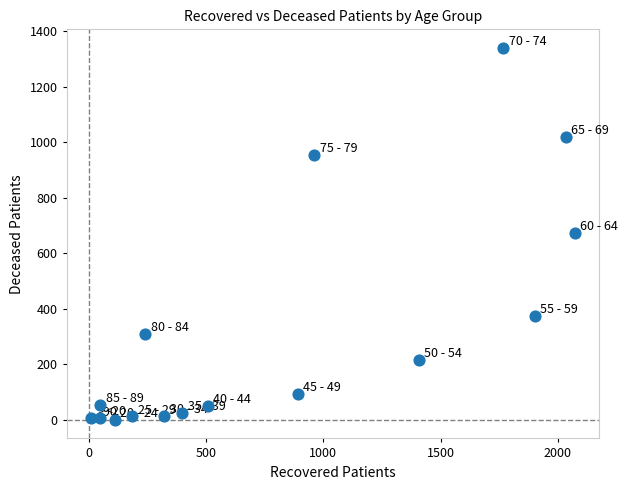

What is the range of X values (max minus min)?

2065